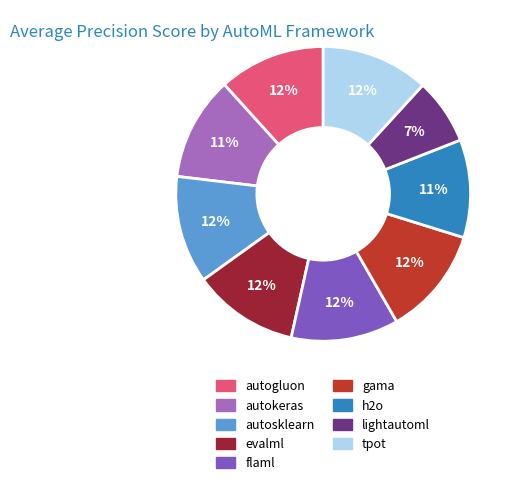

What percentage is the lightautoml slice, to the nearest percent?

7%